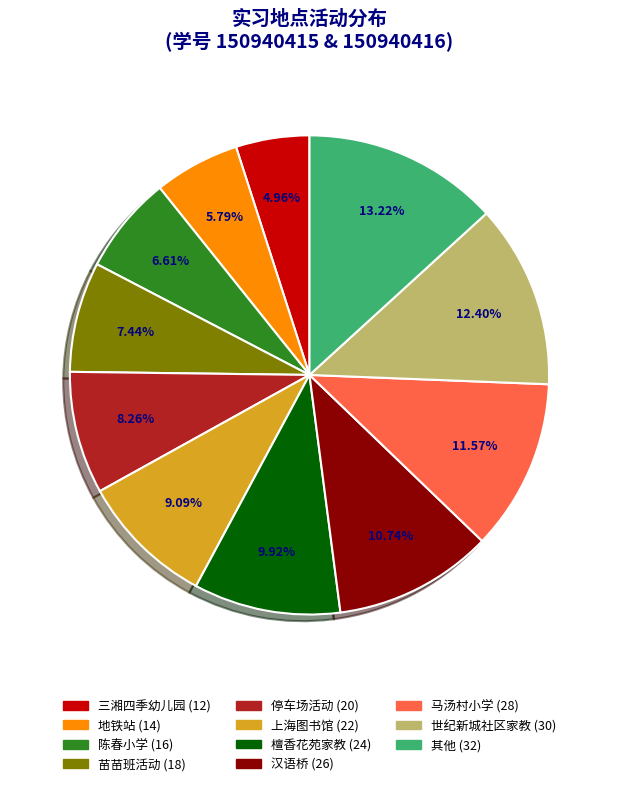

How many slices are in this pie chart?

11